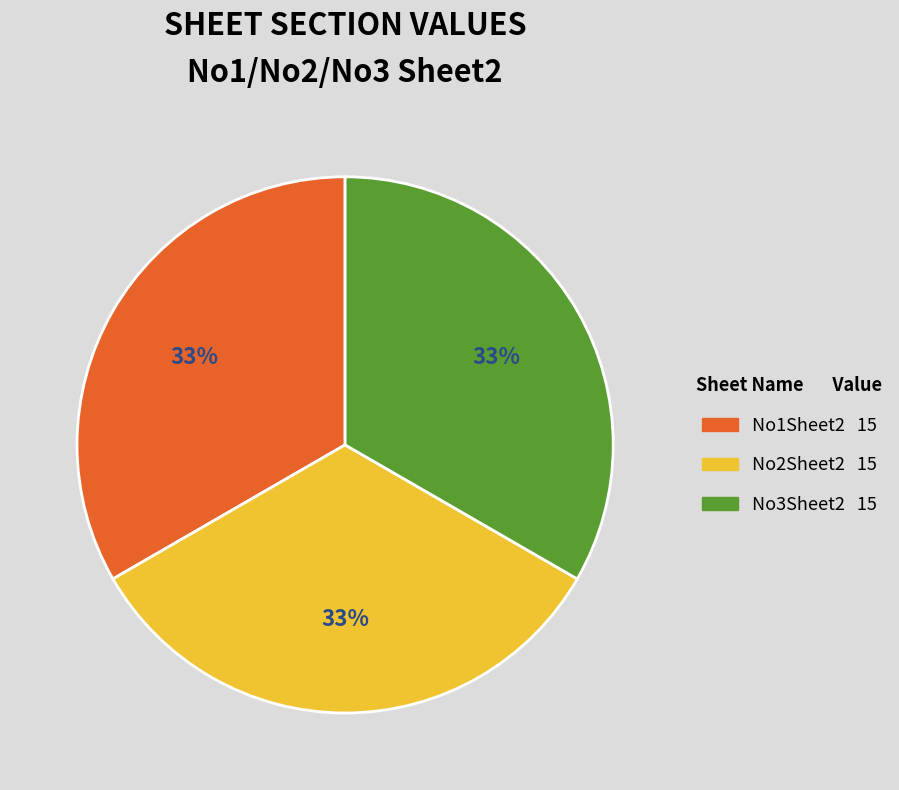

Count the number of slices in the pie.

3